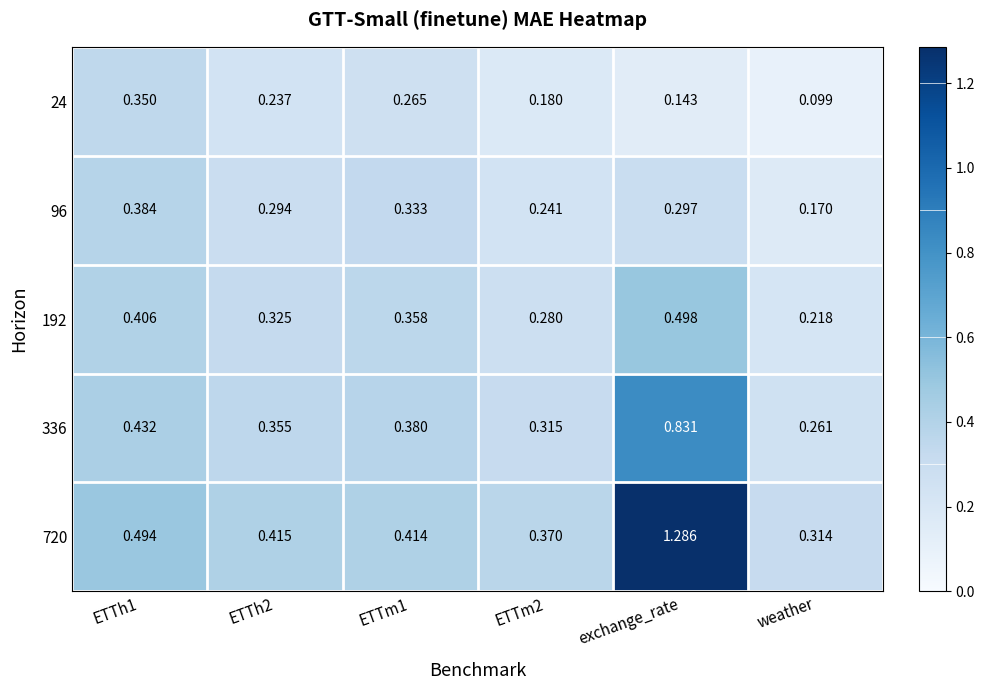

Is the value of 24 at ETTm2 greater than the value of 720 at exchange_rate?

No